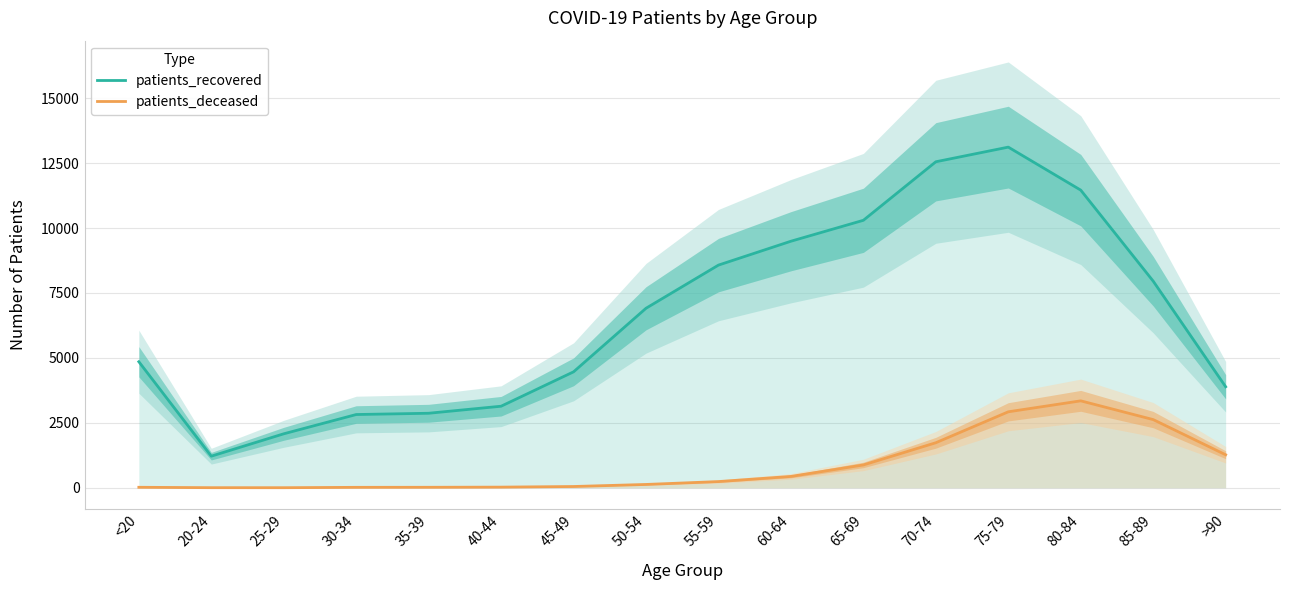

True or false: patients_deceased and patients_recovered cross at least once.

False